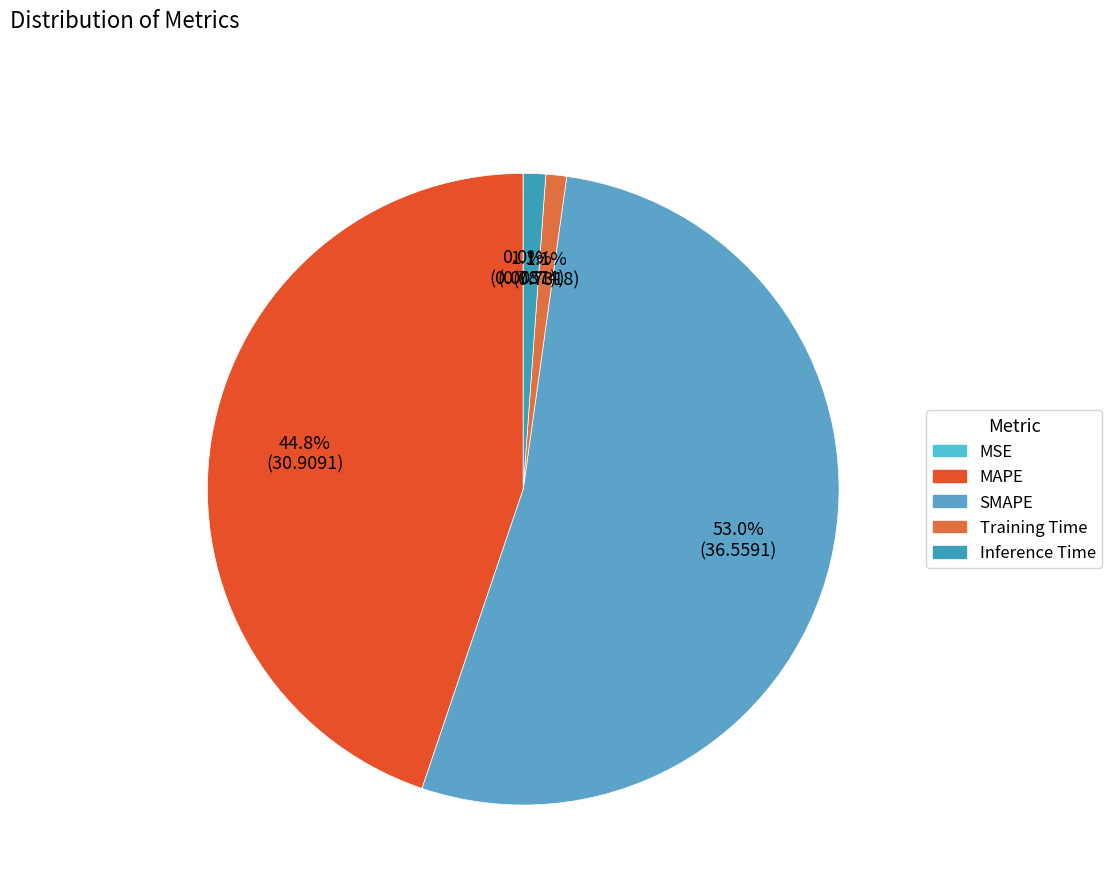

Which has a higher value, Inference Time or Training Time?

Inference Time